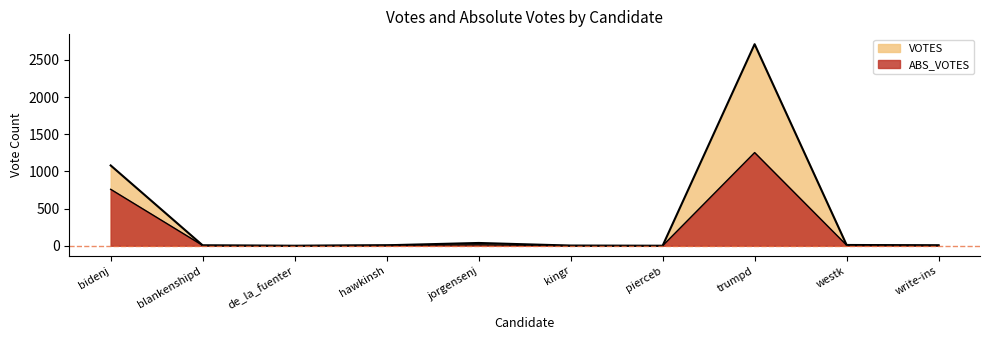

List the series in order of their peak value, lowest first.

ABS_VOTES, VOTES